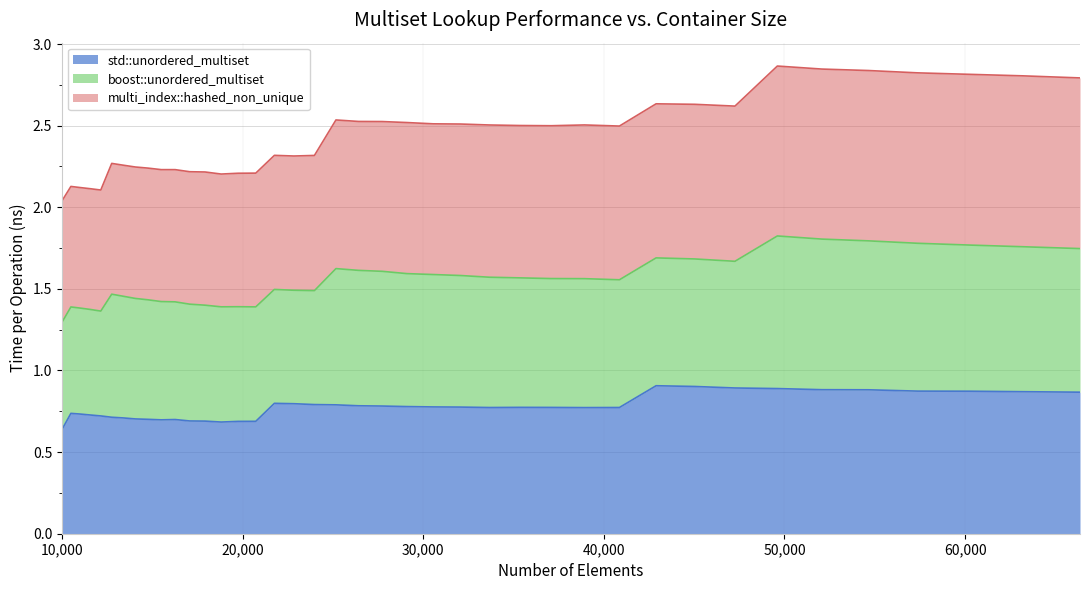

True or false: multi_index::hashed_non_unique and std::unordered_multiset intersect in this chart.

False